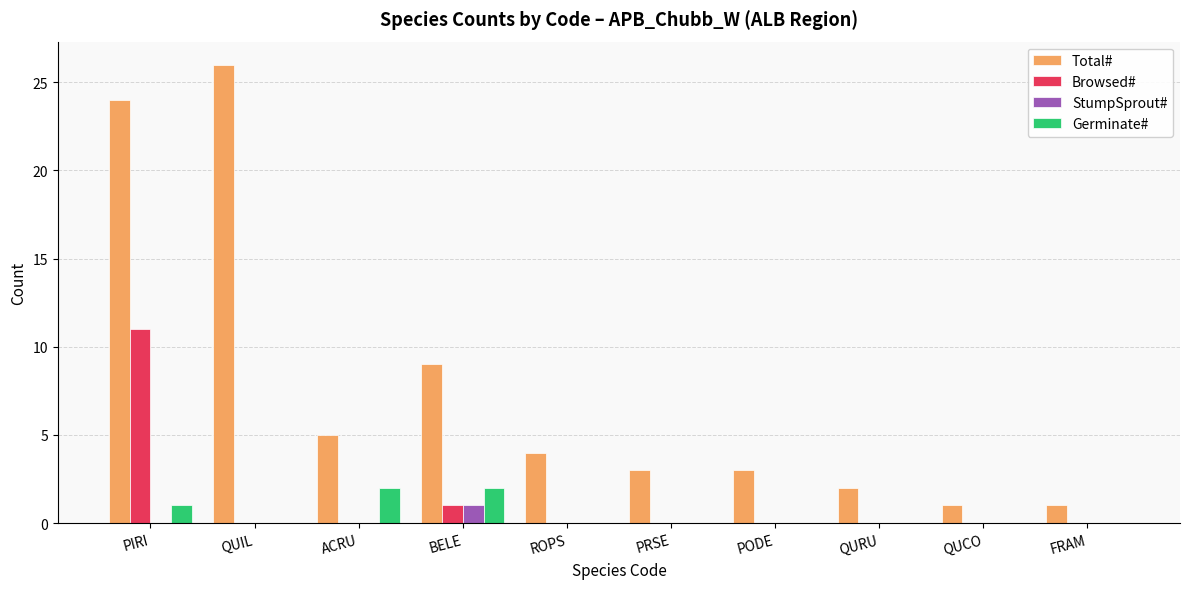

The value of Browsed# at BELE is 0. True or false?

False